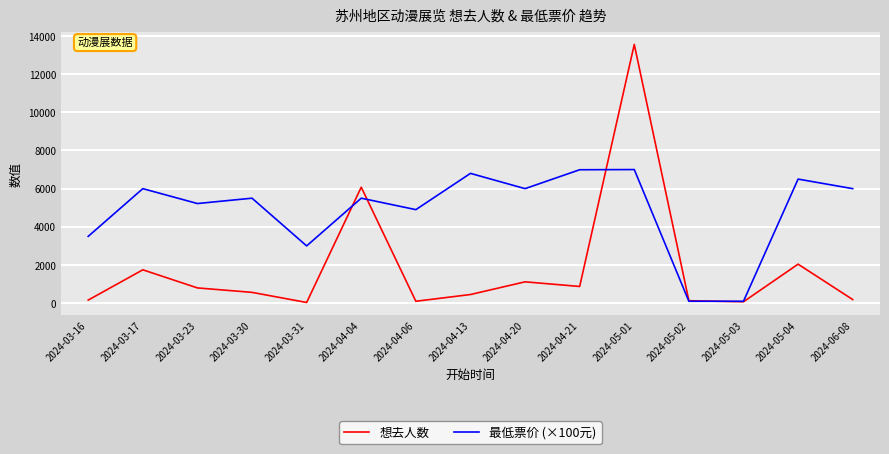

What is the difference between the maximum and minimum values in the 最低票价 (×100元) series?

6900.0